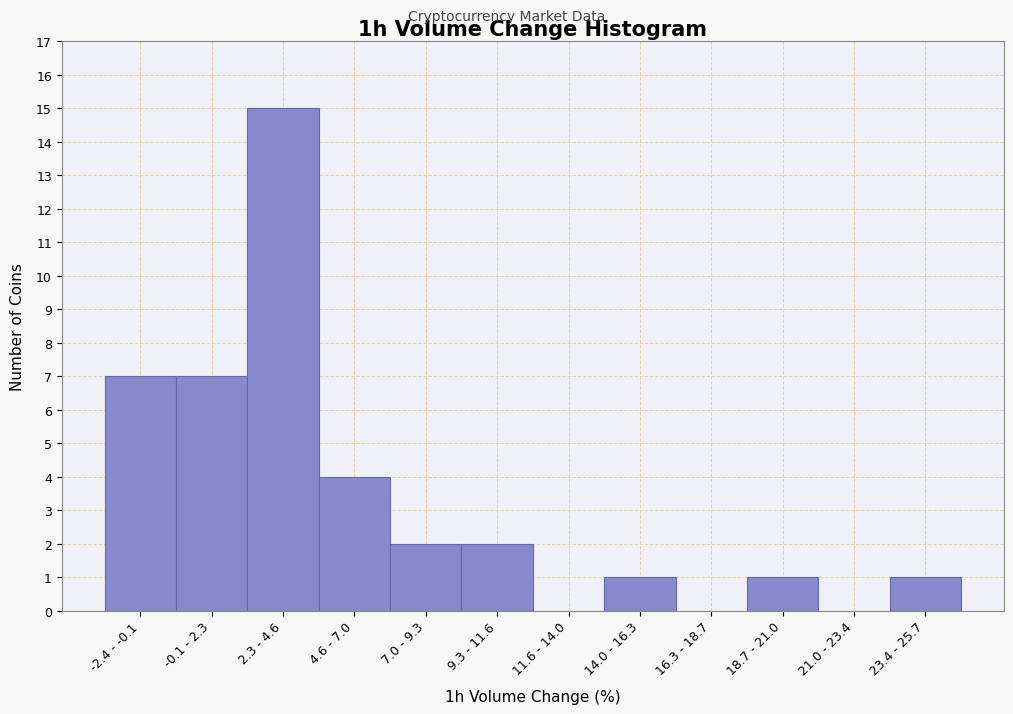

Which category has the highest value across all series?

2.3 - 4.6